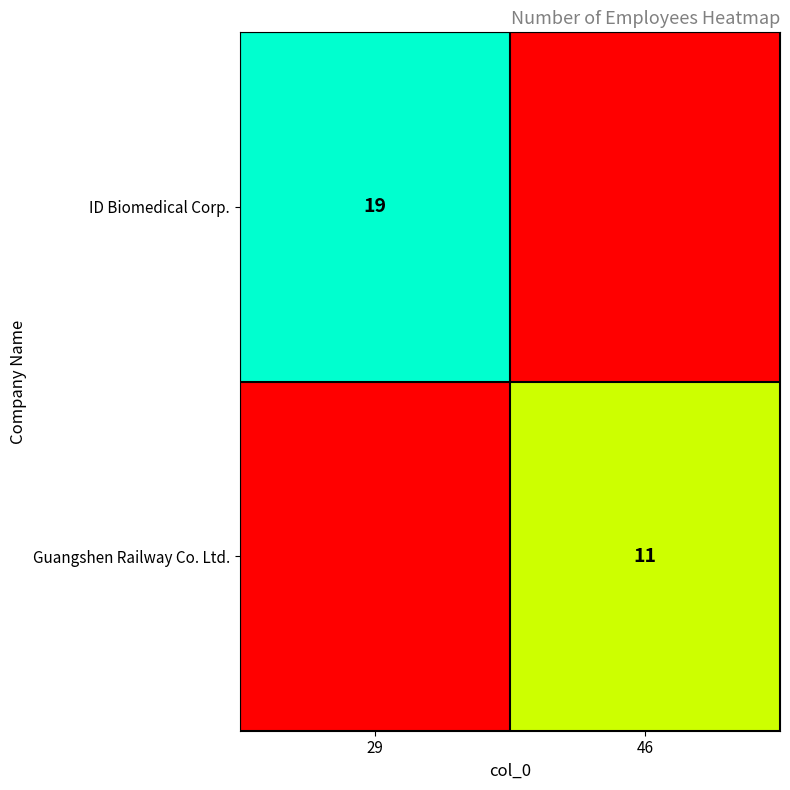

The ID Biomedical Corp. series shows 33 at 29. True or false?

False